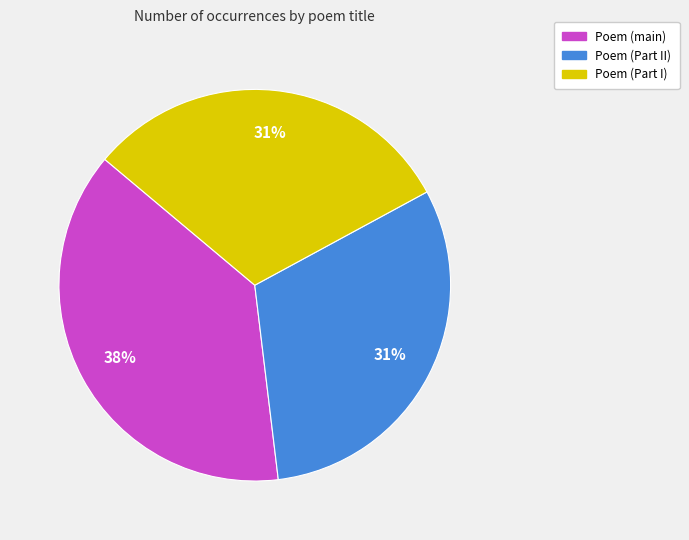

Is there any slice that represents more than half of the pie?

No